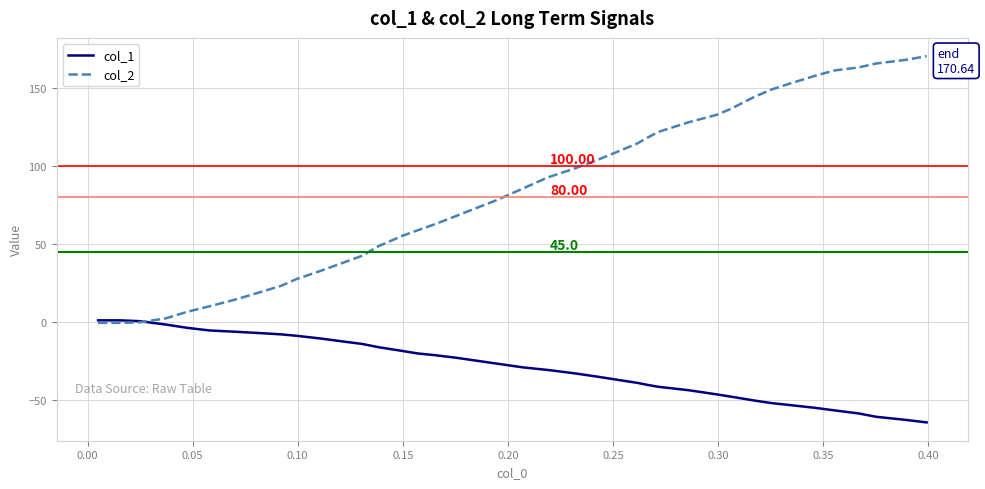

Rank the series by their maximum value, from highest to lowest.

col_2, col_1